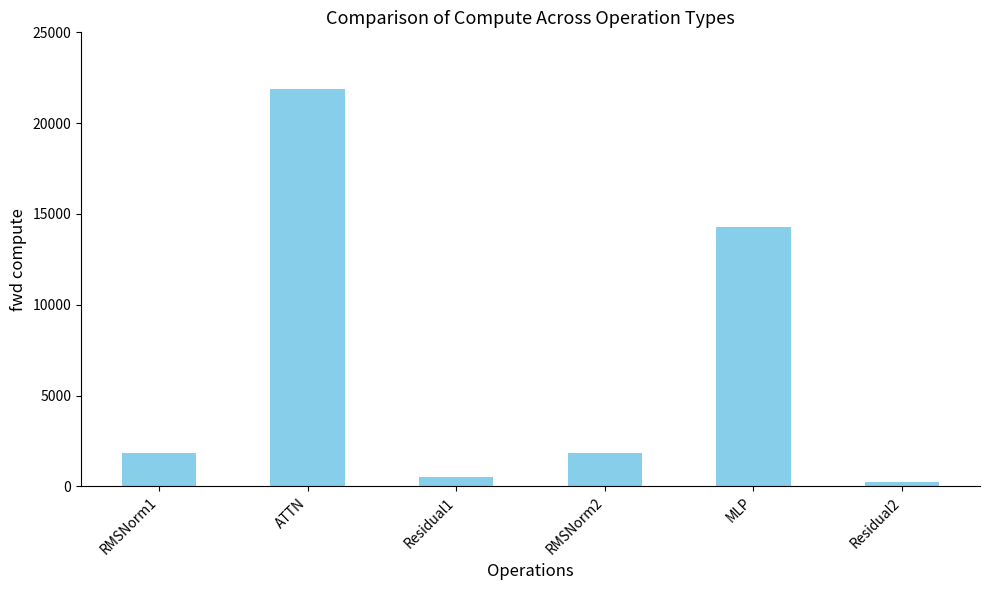

Reading right to left, list all the values displayed in this chart.

Residual2=249.2	MLP=14298.7	RMSNorm2=1811.2	Residual1=498.5	ATTN=21872.1	RMSNorm1=1811.2